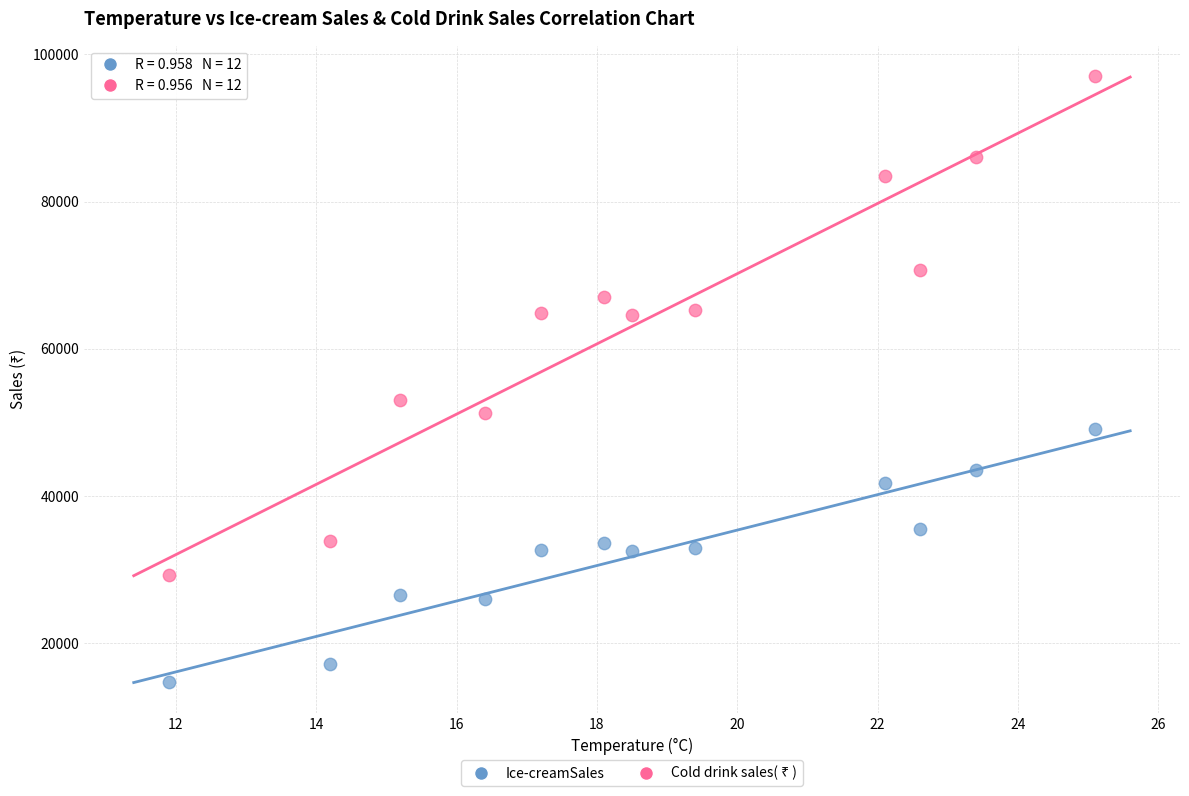

Across all data points, what is the range of Y values (max minus min)?

82240